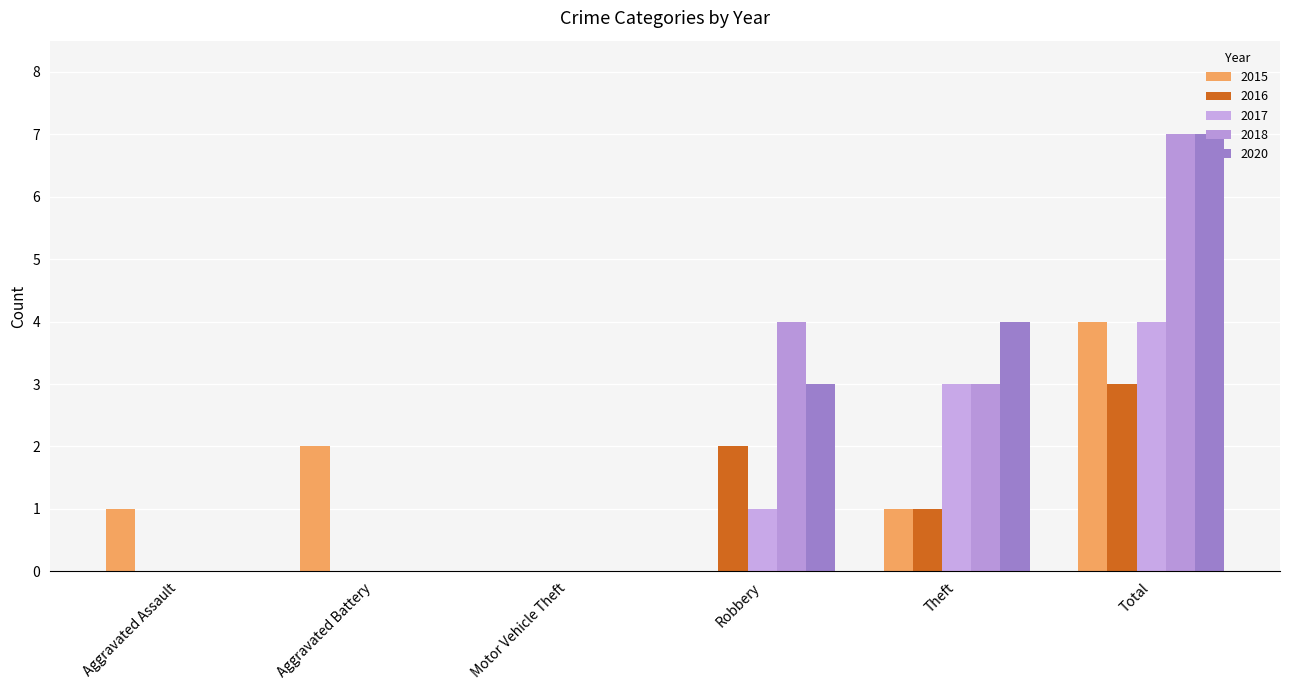

What is the total value across all series at Robbery?

10